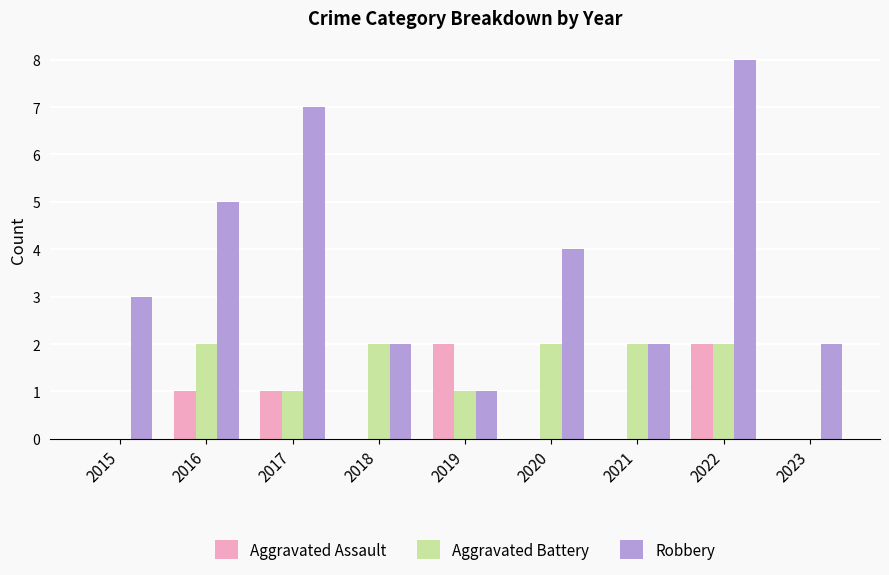

Are the bars grouped side by side (vs. stacked)?

Yes